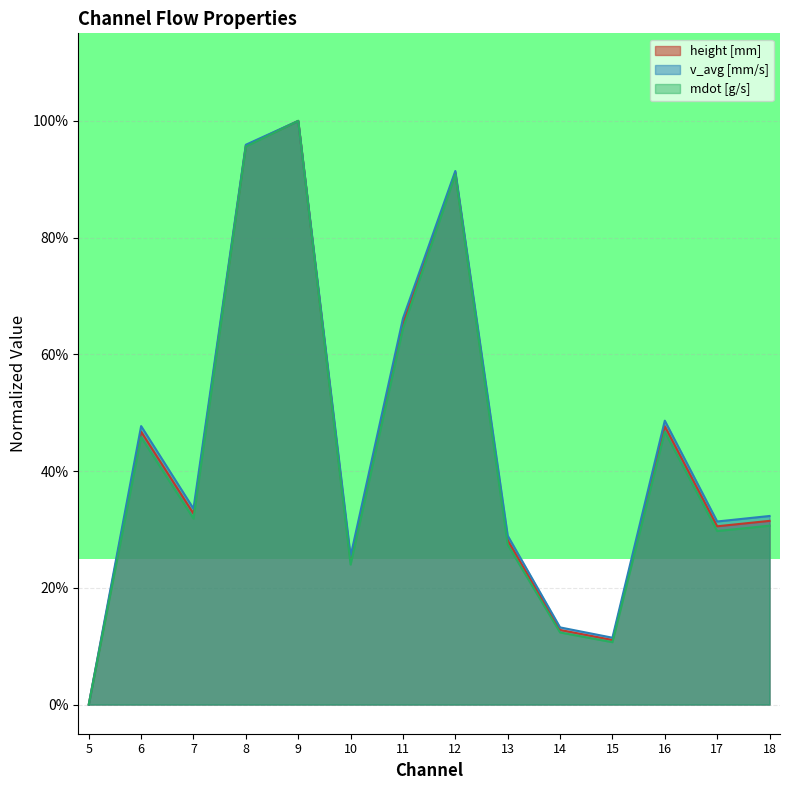

How many values in the mdot [g/s] series exceed 0?

13